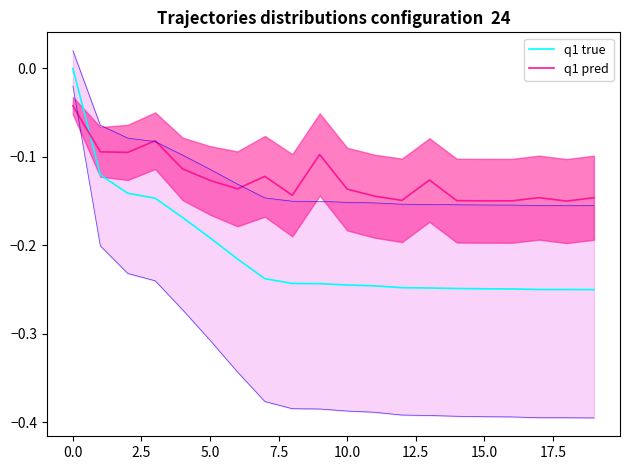

Which series ends up on top after the final intersection of q1 pred and q1 true?

q1 pred